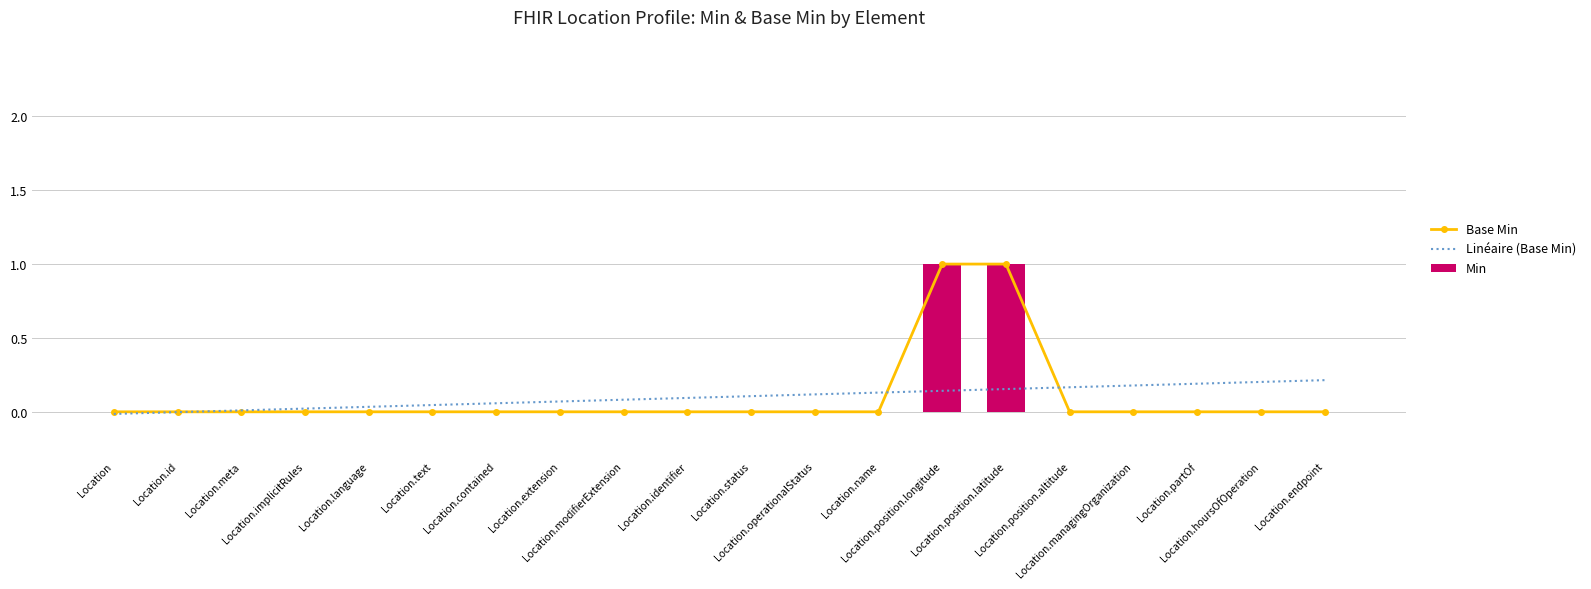

What is the average value of the Linéaire (Base Min) series?

0.1